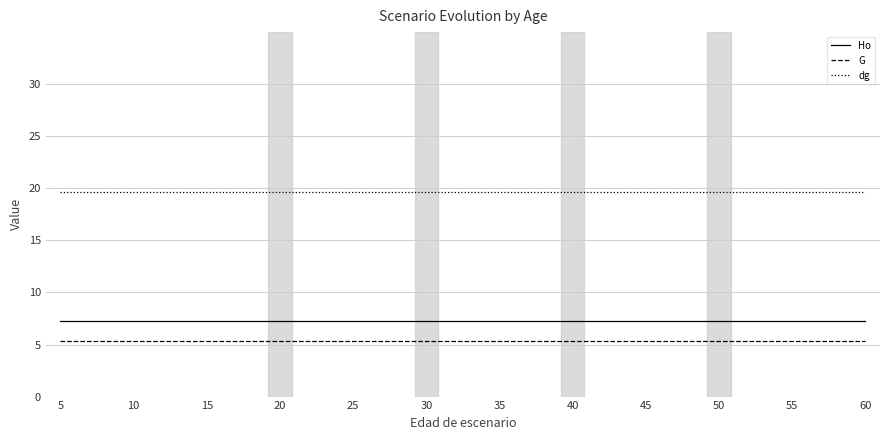

Read the G value at 50.

5.3